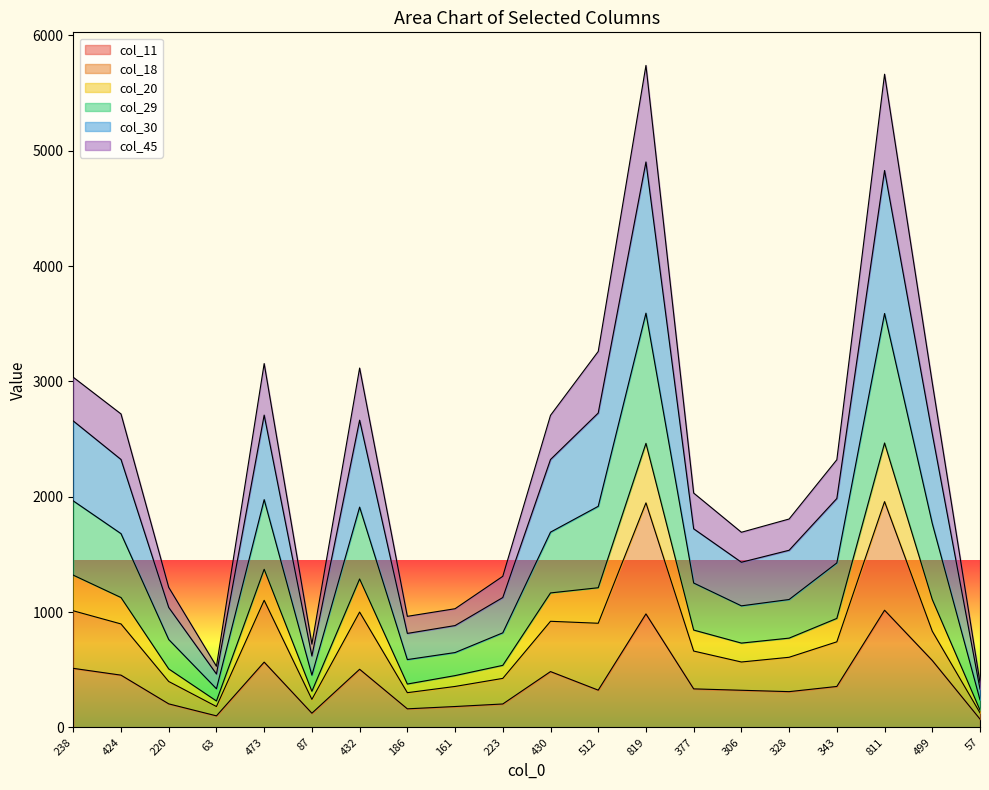

Where does the col_30 series first go above 1426?

238